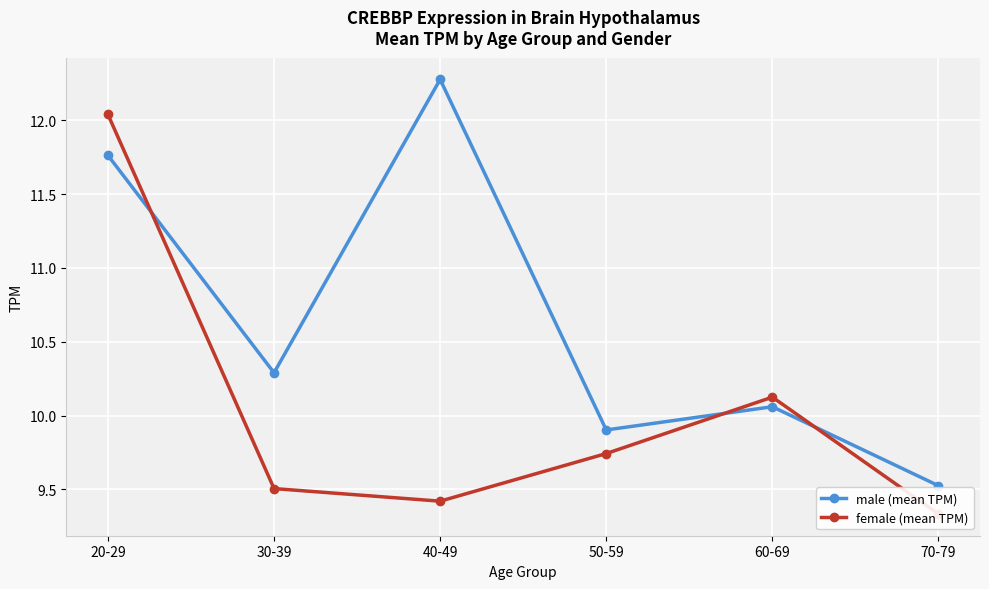

What is the label of the 1st point from the left?

20-29